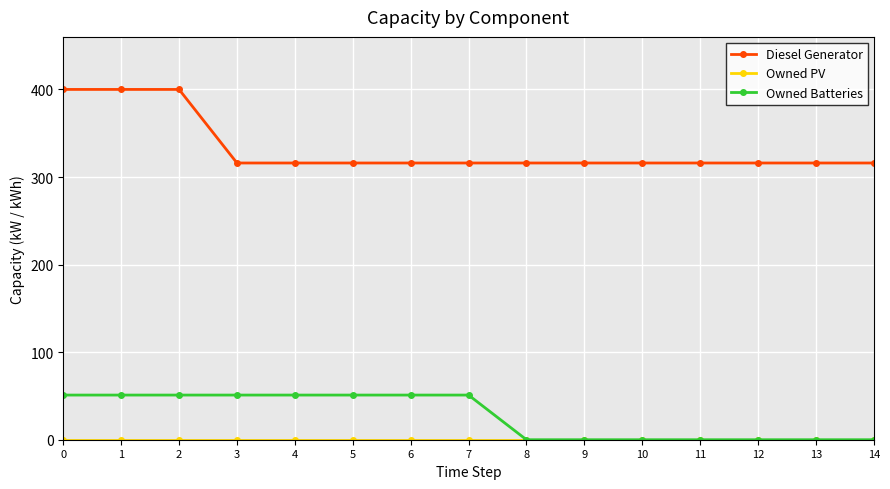

What is the greatest value displayed?

400